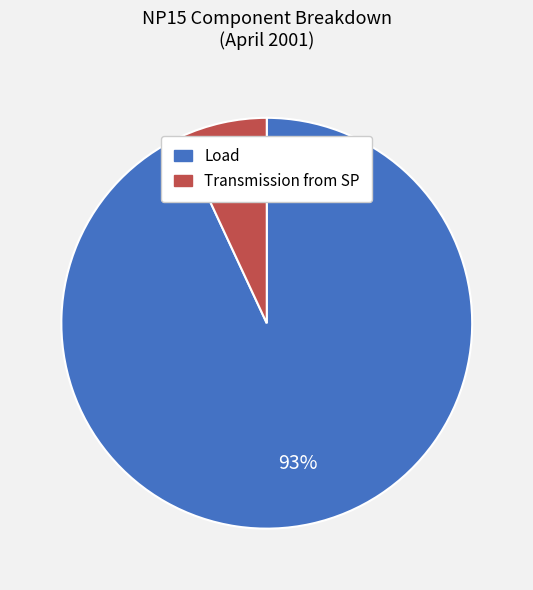

Do Transmission from SP and Load together represent more than half of the pie?

Yes